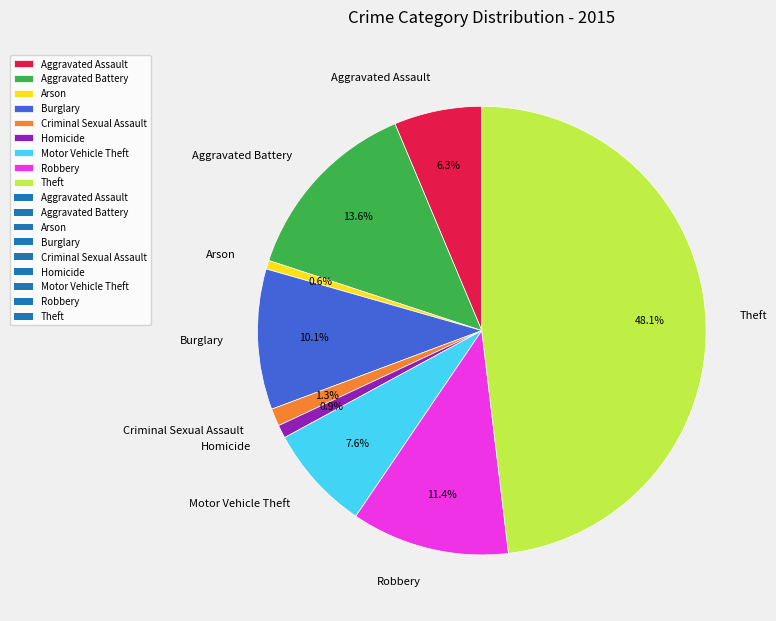

Which category has the biggest portion of the pie?

Theft